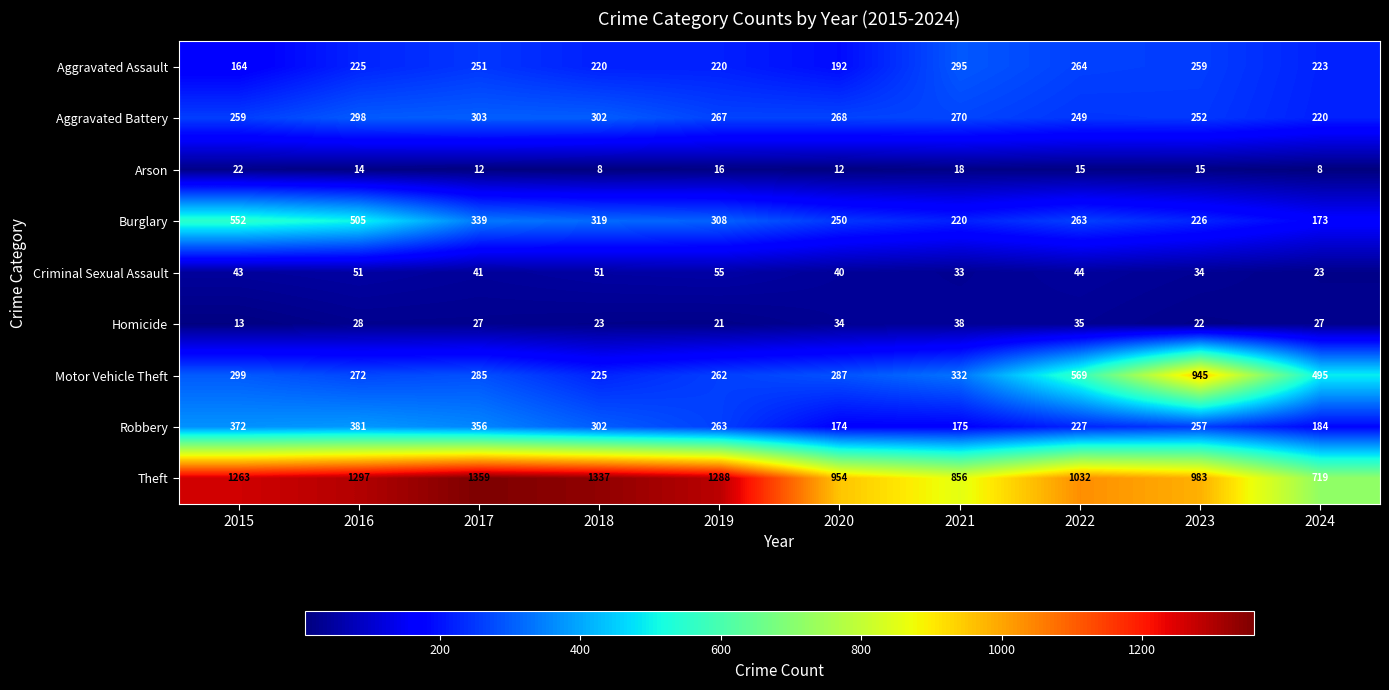

What is the greatest value displayed?

1359